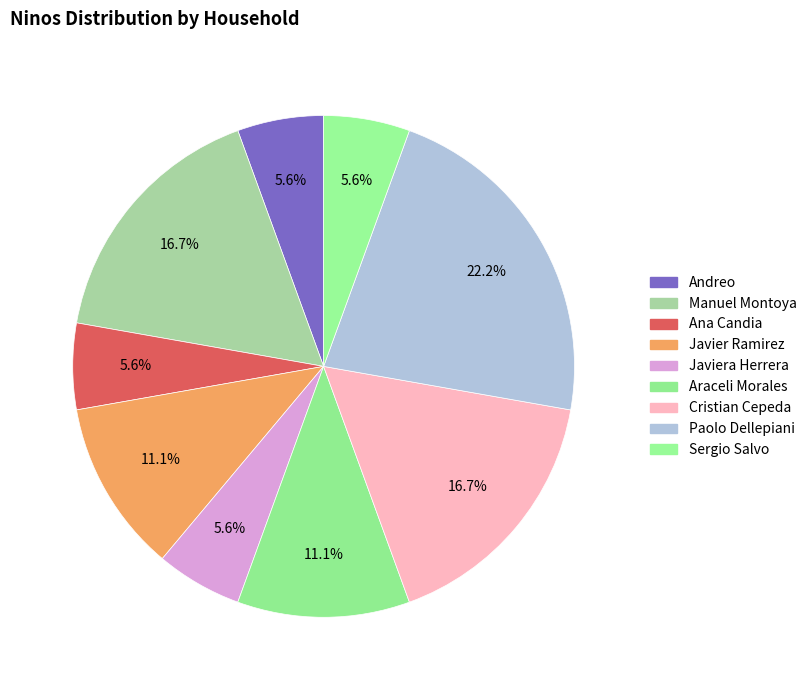

How many segments does this pie chart have?

9